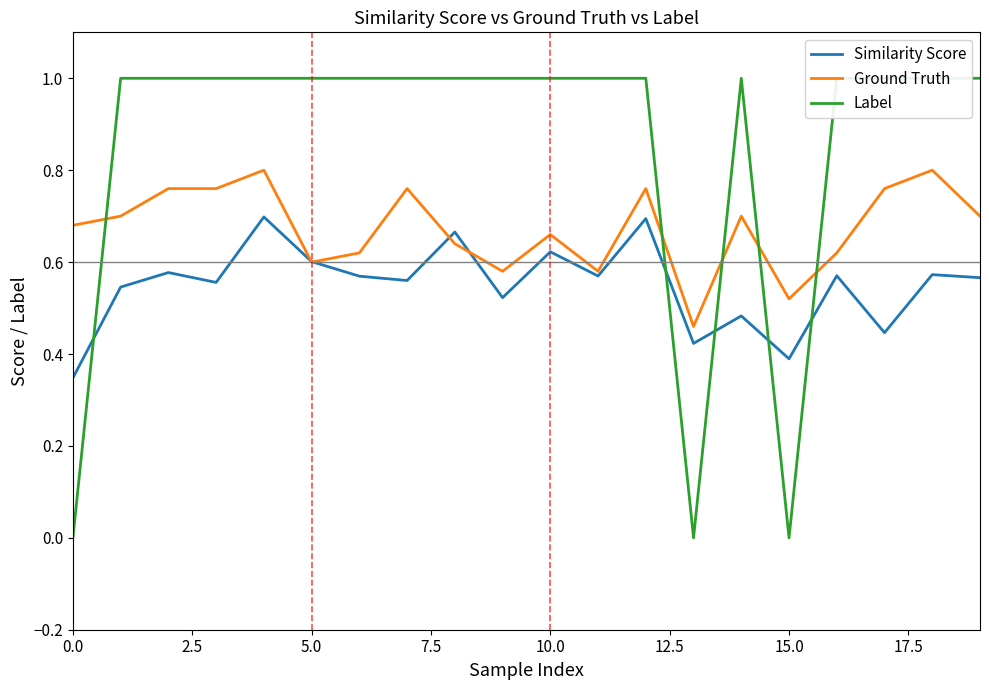

What is the highest value of the Label series?

1.0